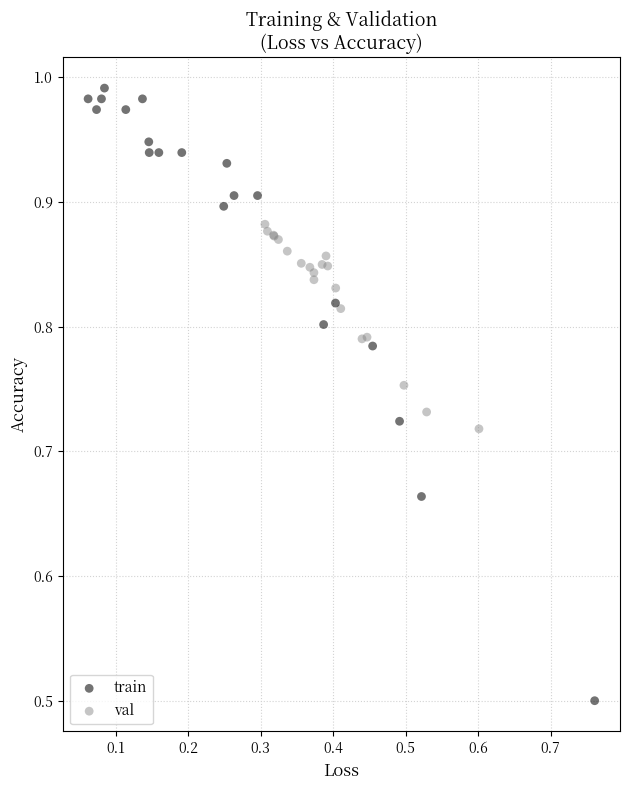

What are all the series names shown in the legend?

train, val